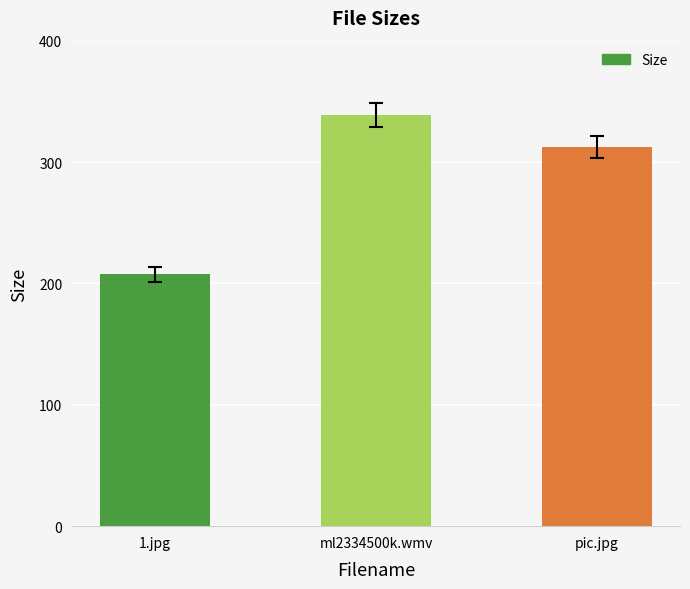

What is the ratio of the value at ml2334500k.wmv to the value at pic.jpg?

1.1